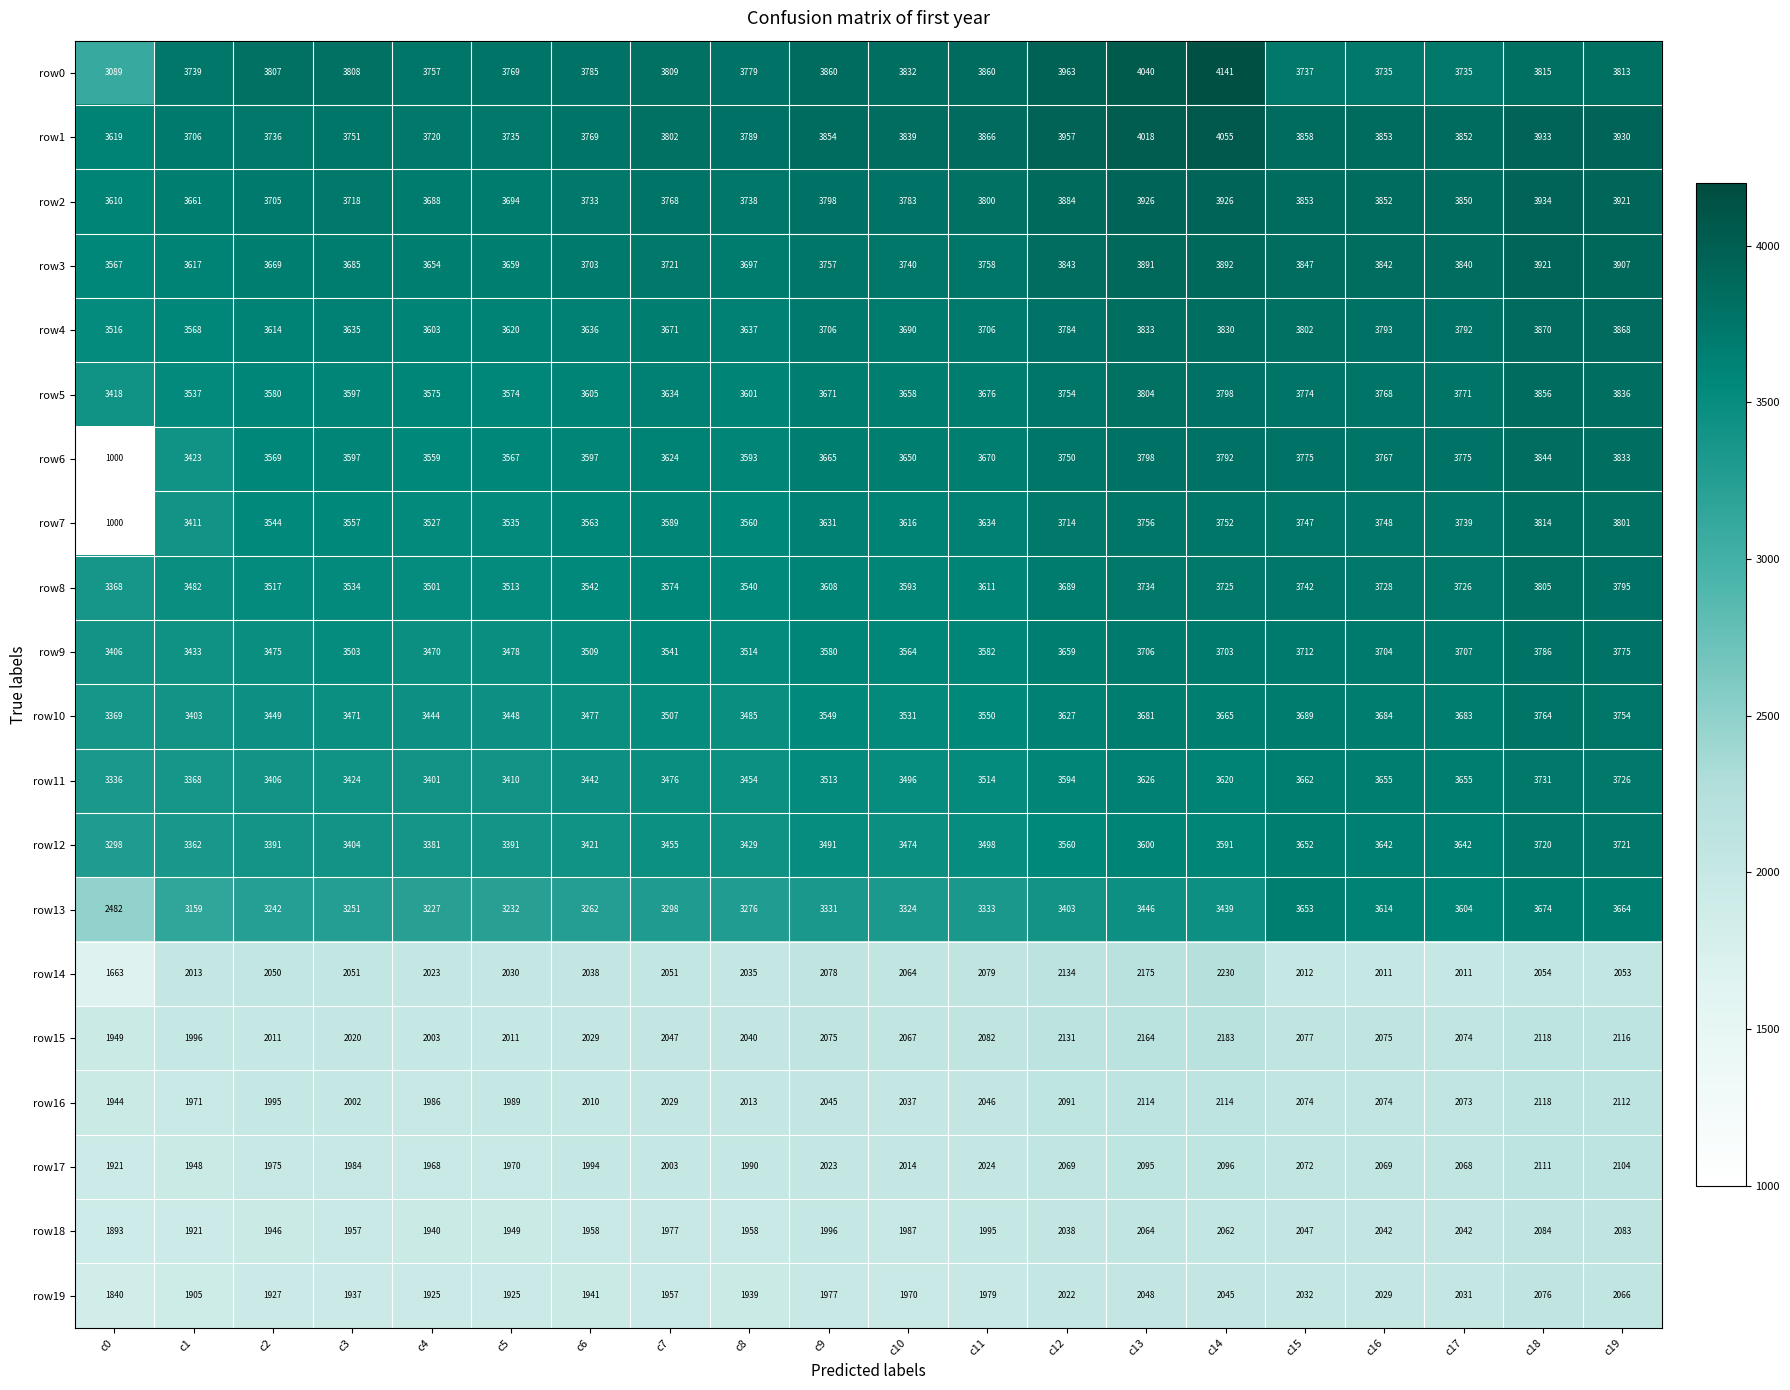

What is the difference between the maximum and second lowest values in the row10 series?

361